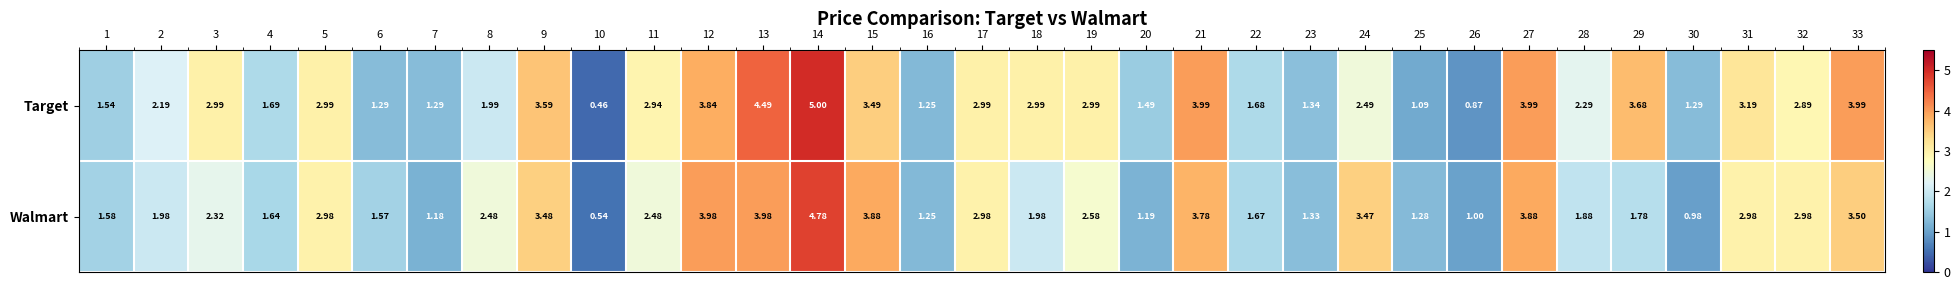

Which series has the largest total across all categories?

Target